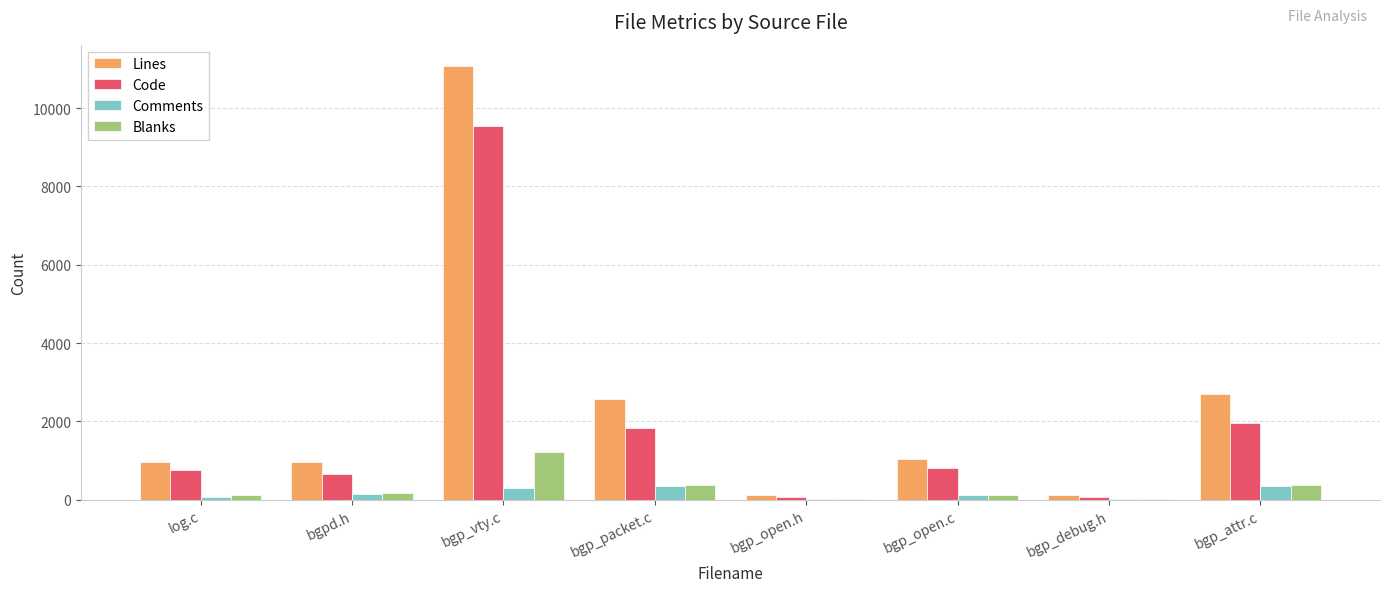

What is the total value across all series at bgp_open.c?

2074